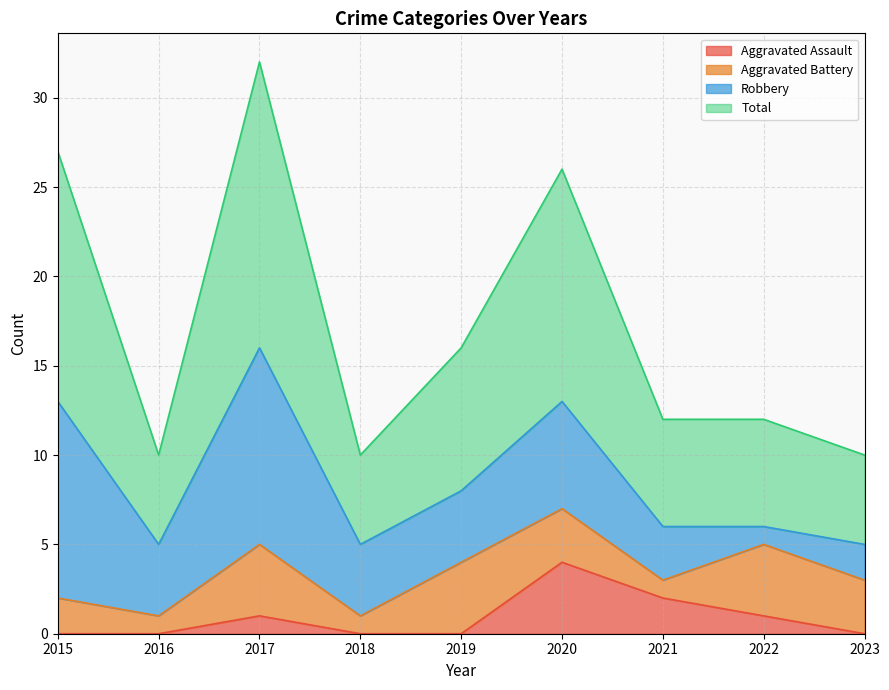

What is the difference between the maximum and second lowest values in the Aggravated Assault series?

4